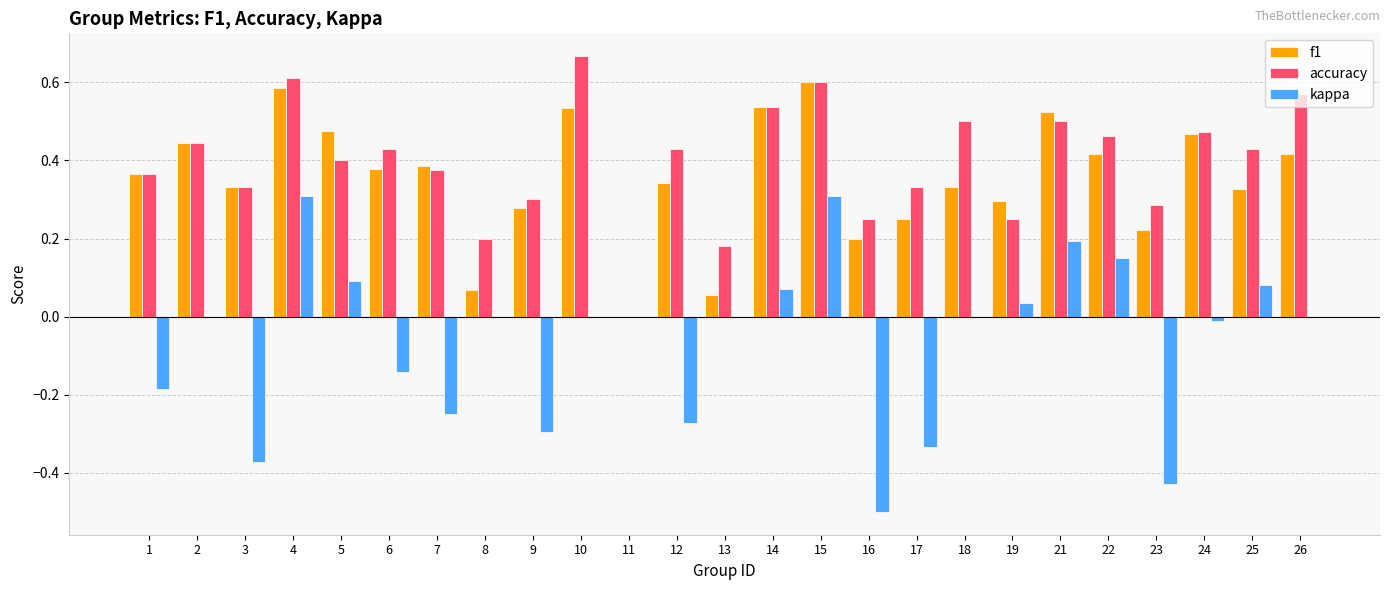

What are all the series names shown in the legend?

f1, accuracy, kappa